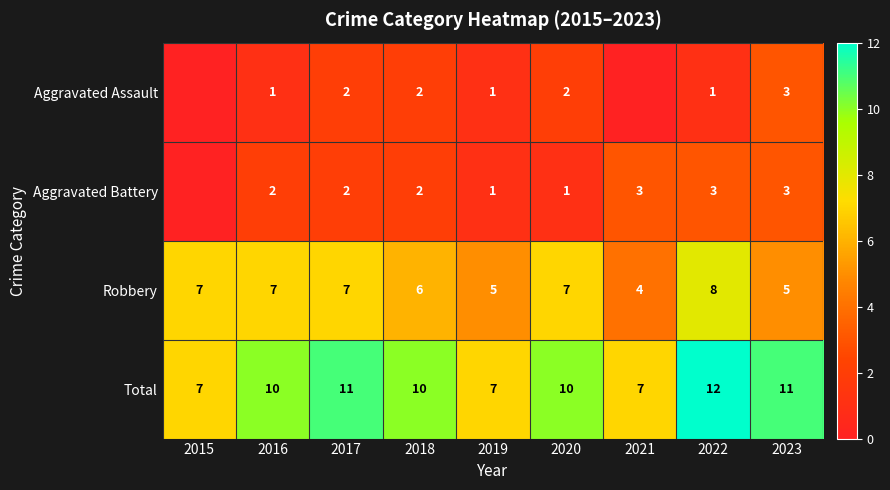

True or false: Robbery has a value of 8 at 2022.

True